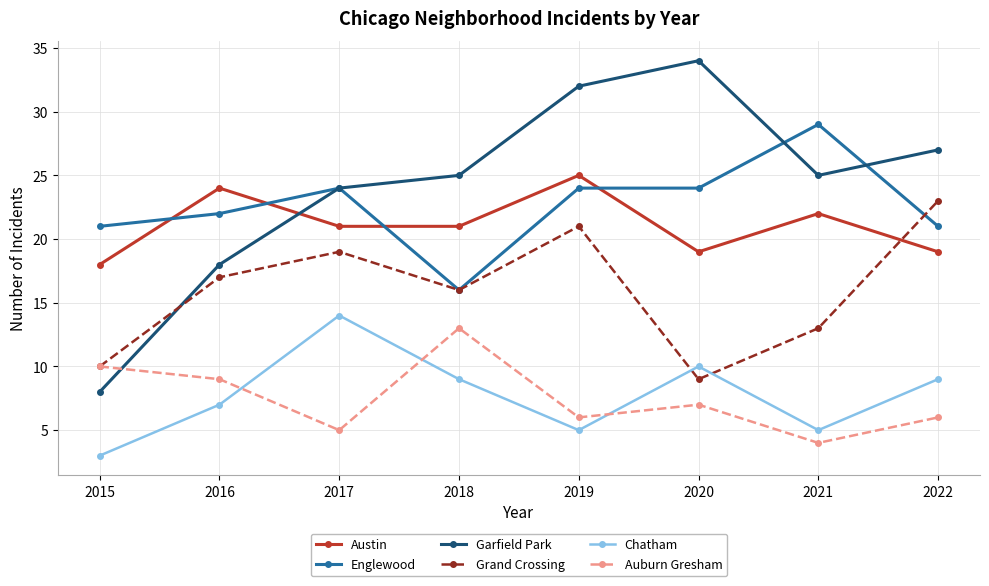

What is the average value of the Auburn Gresham series?

8